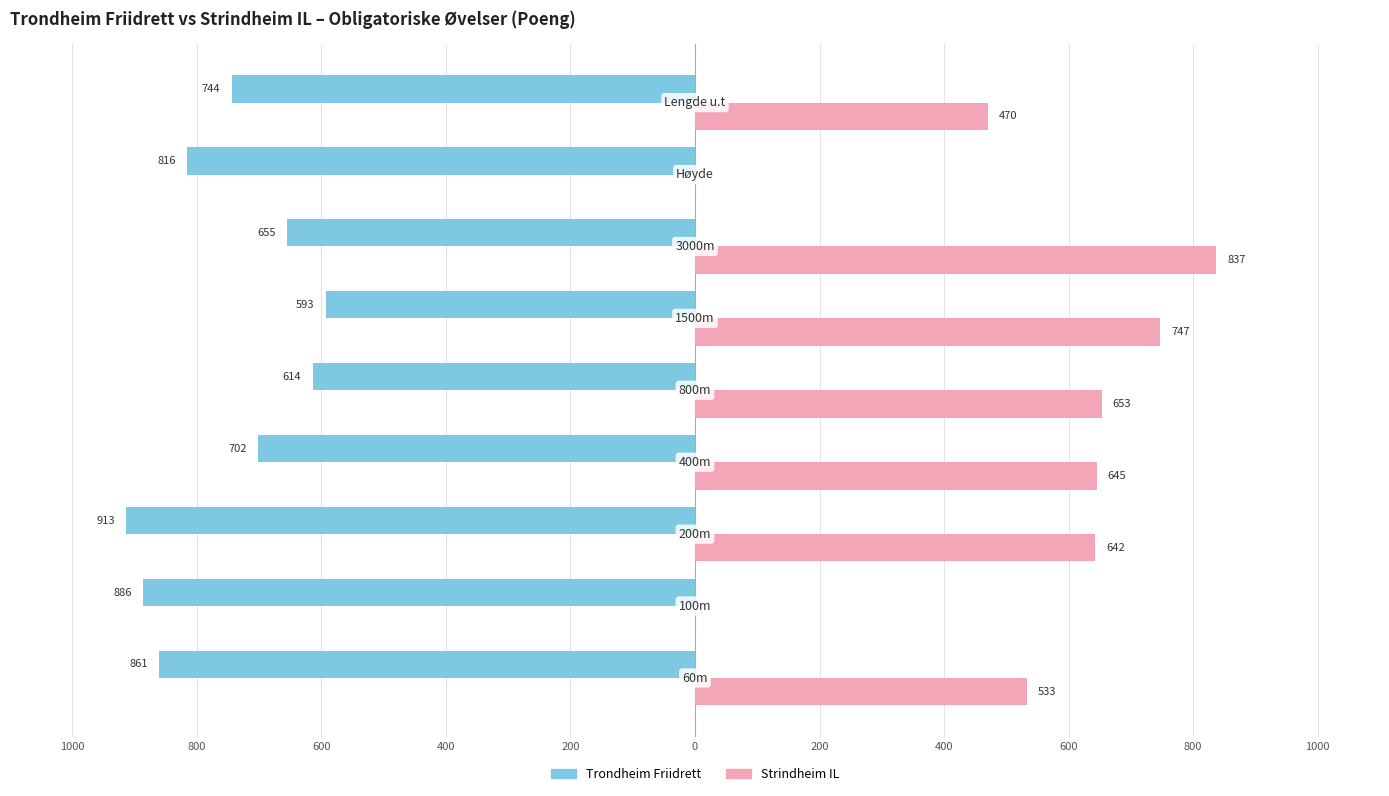

What is the label of the 6th bar from the right?

400